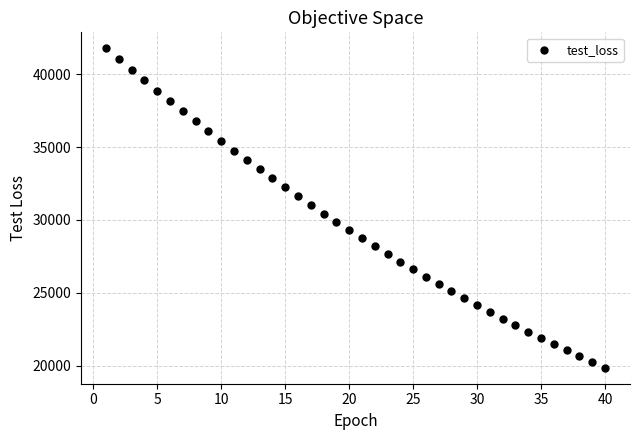

What is the range of Y values (max minus min)?

21920.9